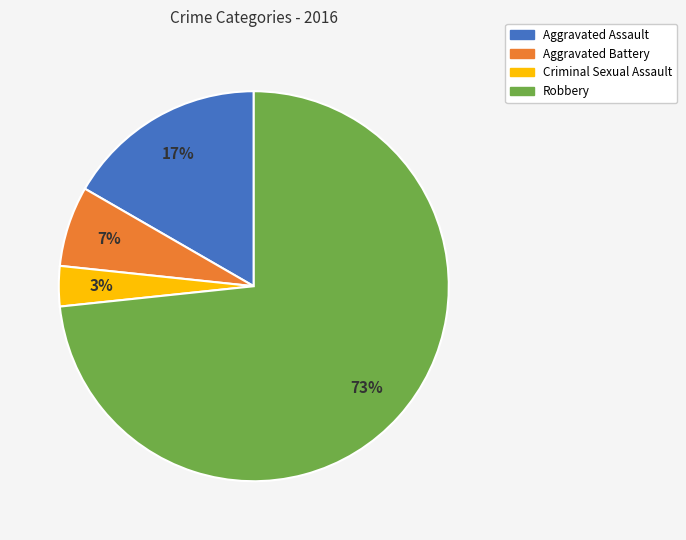

Combined, do Robbery and Aggravated Battery account for over 50%?

Yes